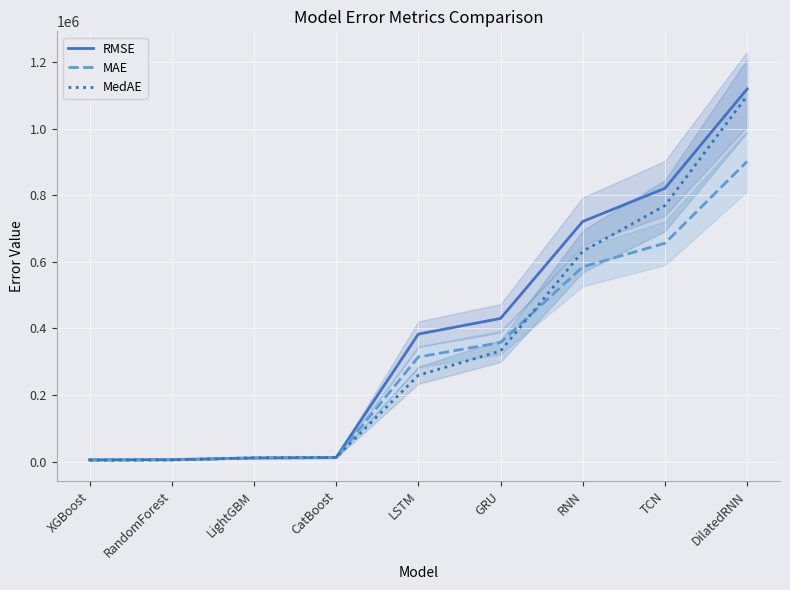

True or false: RMSE and MAE cross at least once.

False